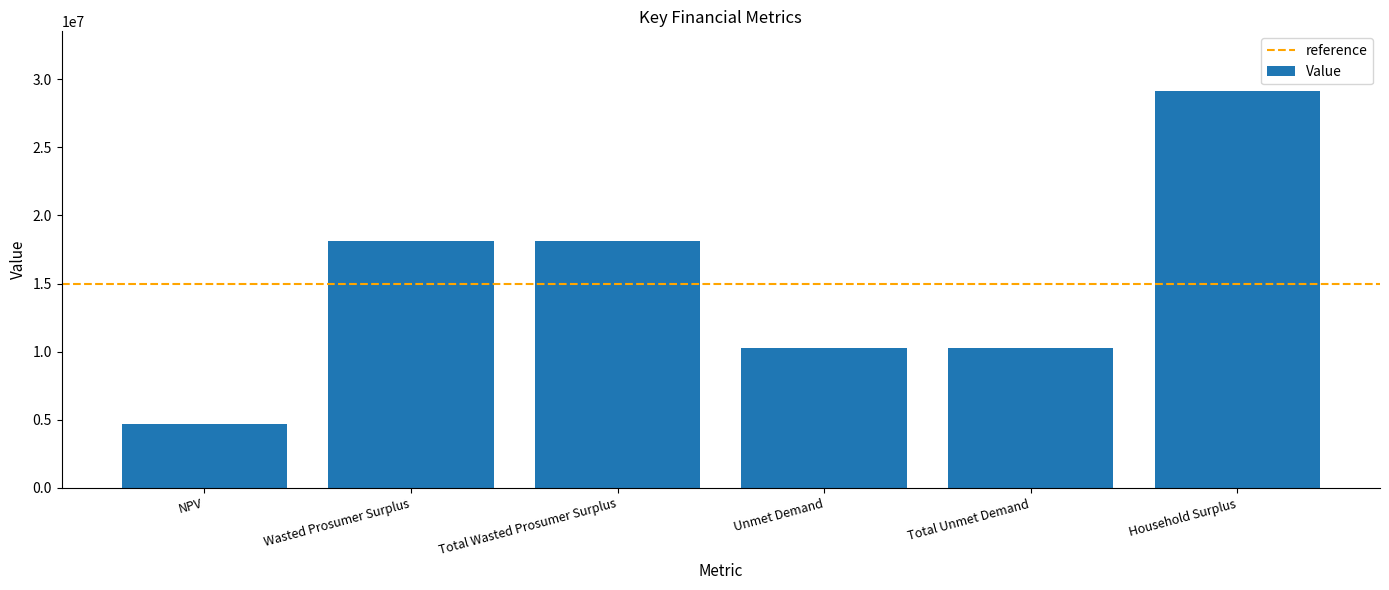

Which category has the highest value across all series?

Household Surplus